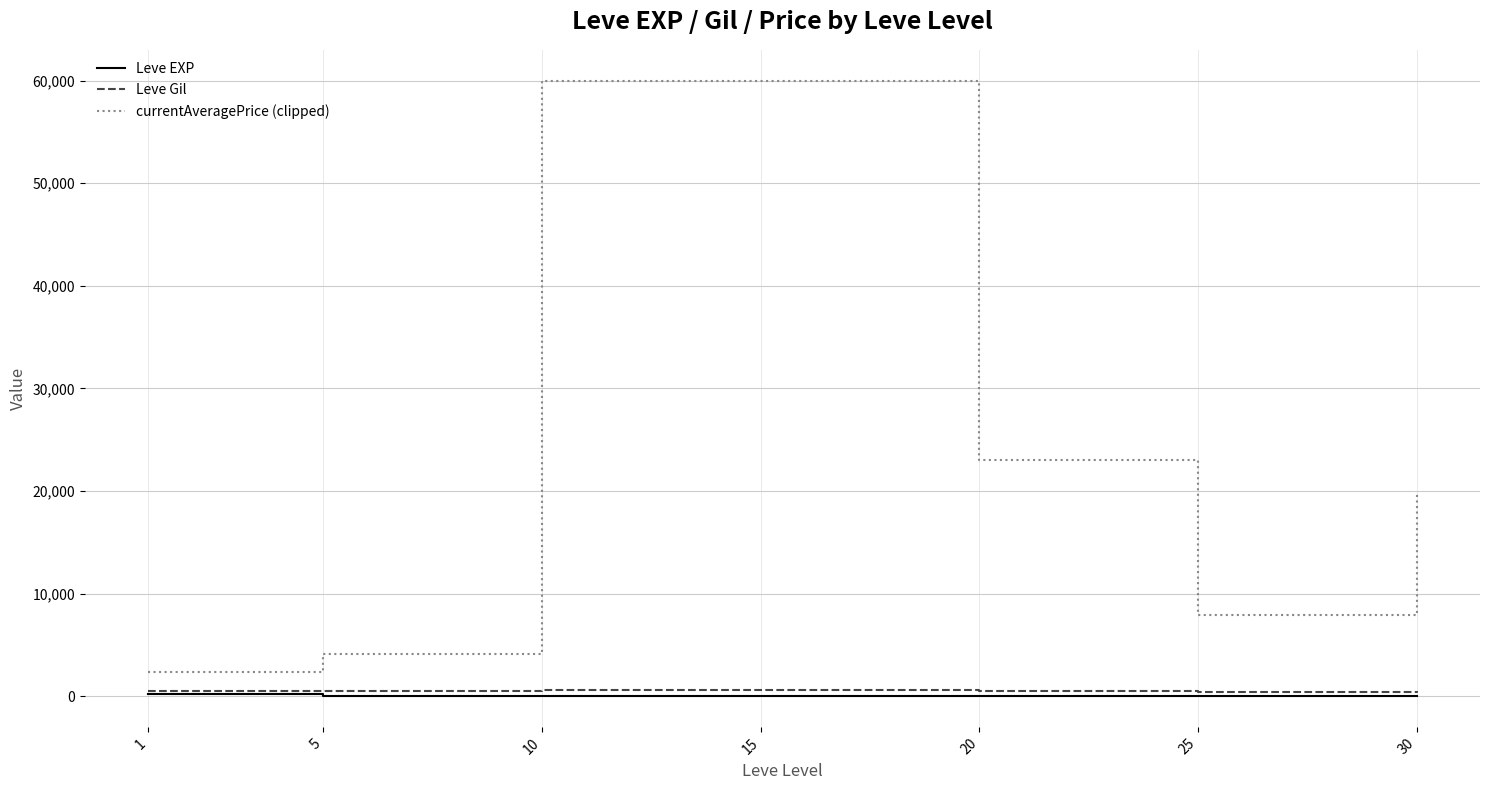

What is the spread (max minus min) of values at 5?

4150.2